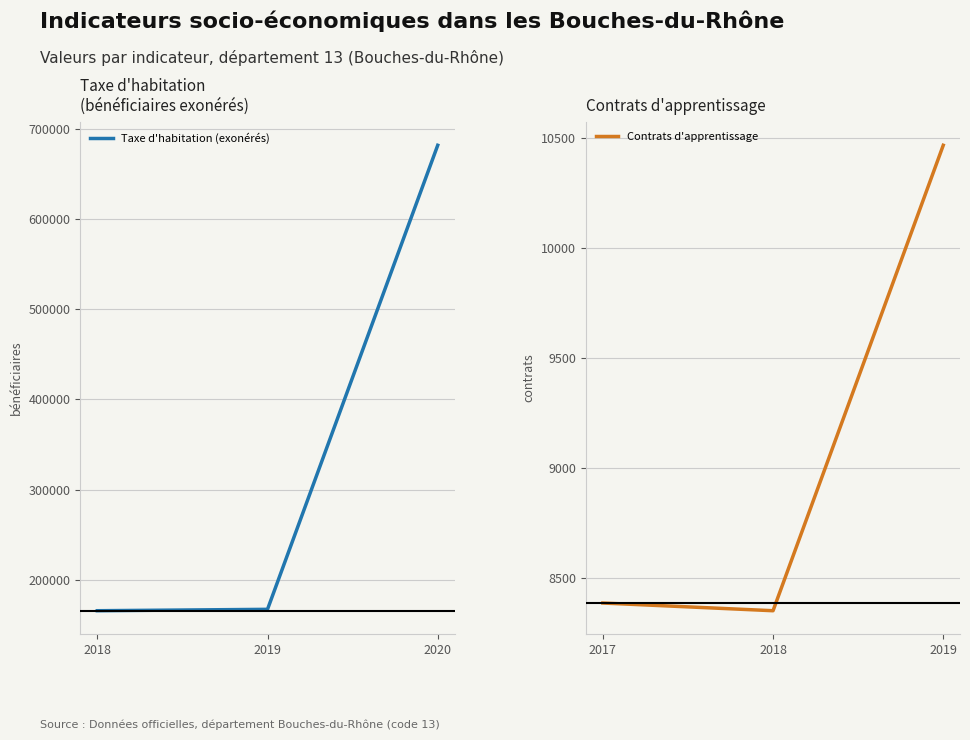

The value of Taxe d'habitation (exonérés) at 2018 is 165994. True or false?

True